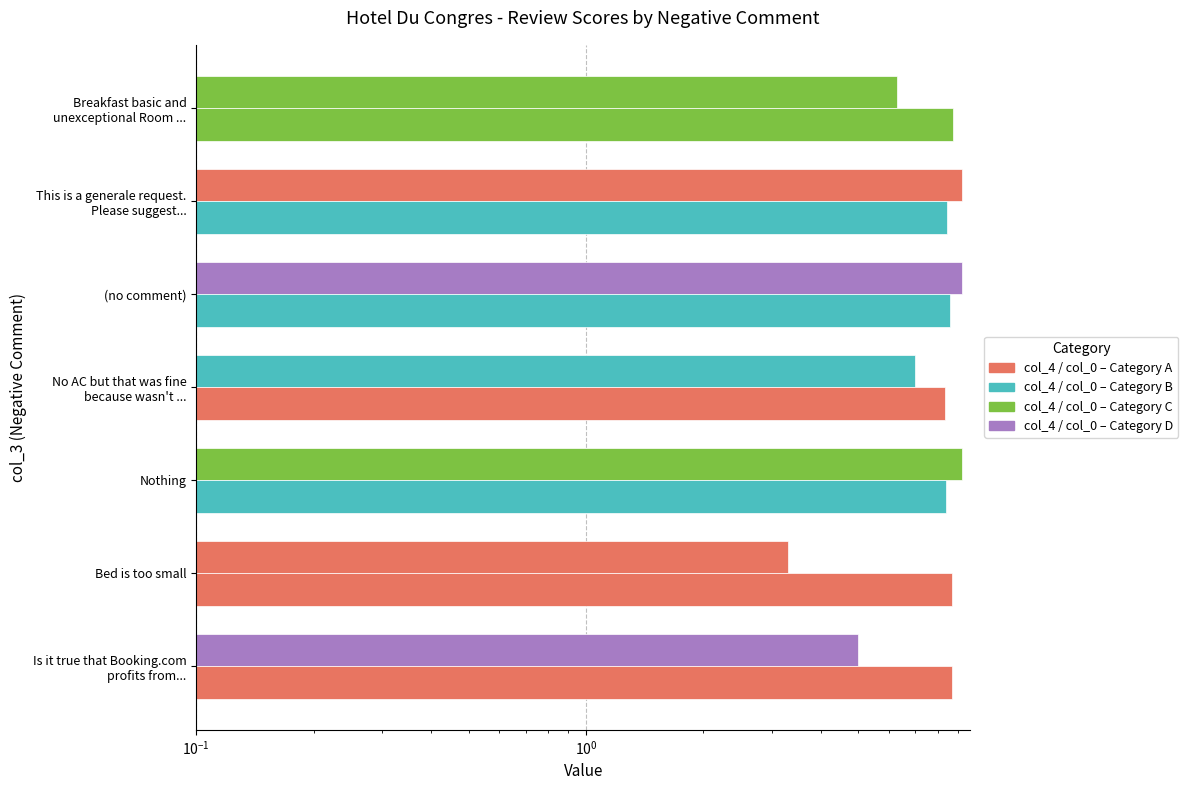

Count the number of categories in the chart.

7